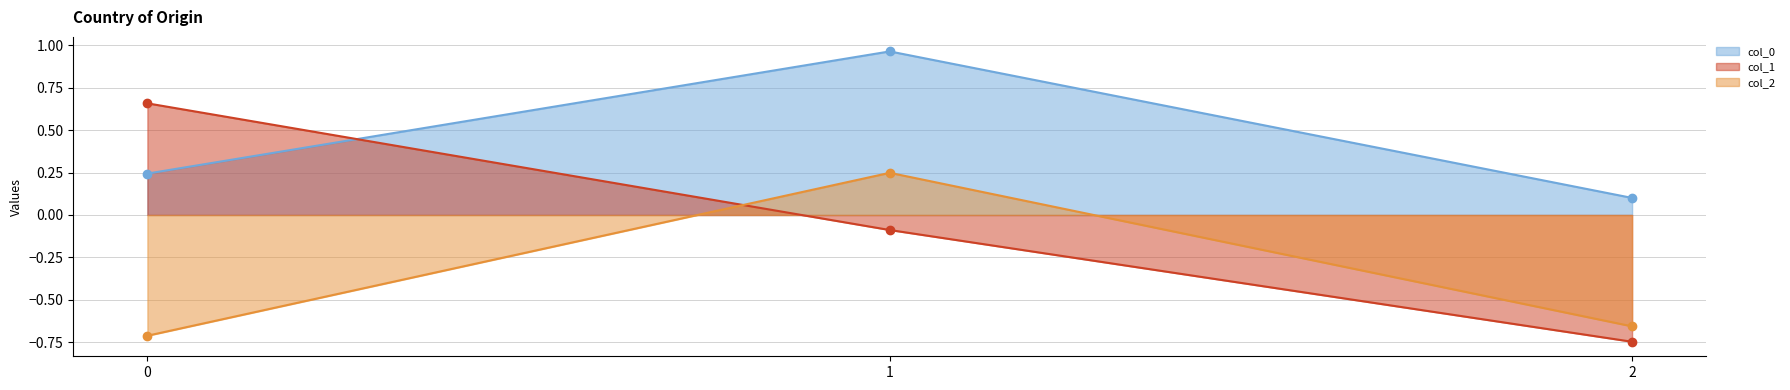

How many data points in col_2 are above 0?

1